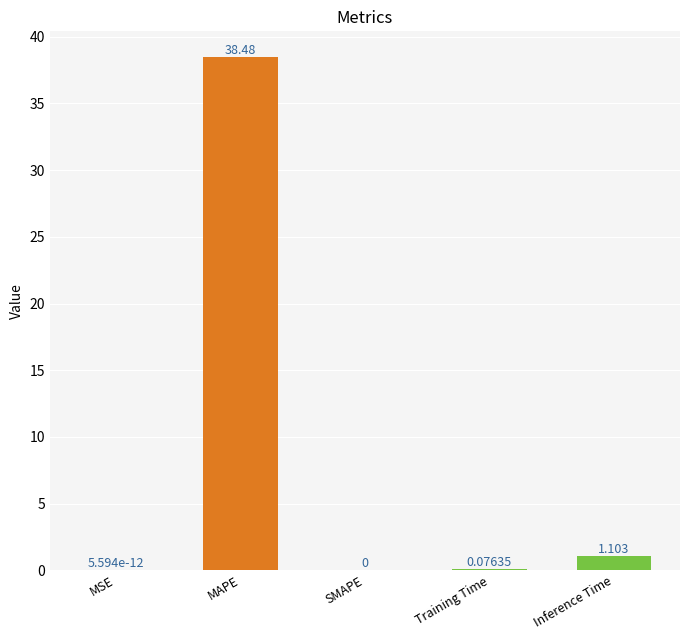

What is the sum of all values?

39.7